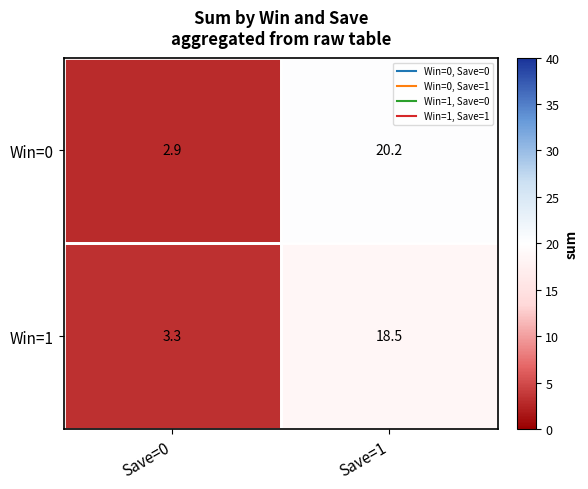

What is the difference between the Win=1 values at Save=0 and Save=1?

15.2